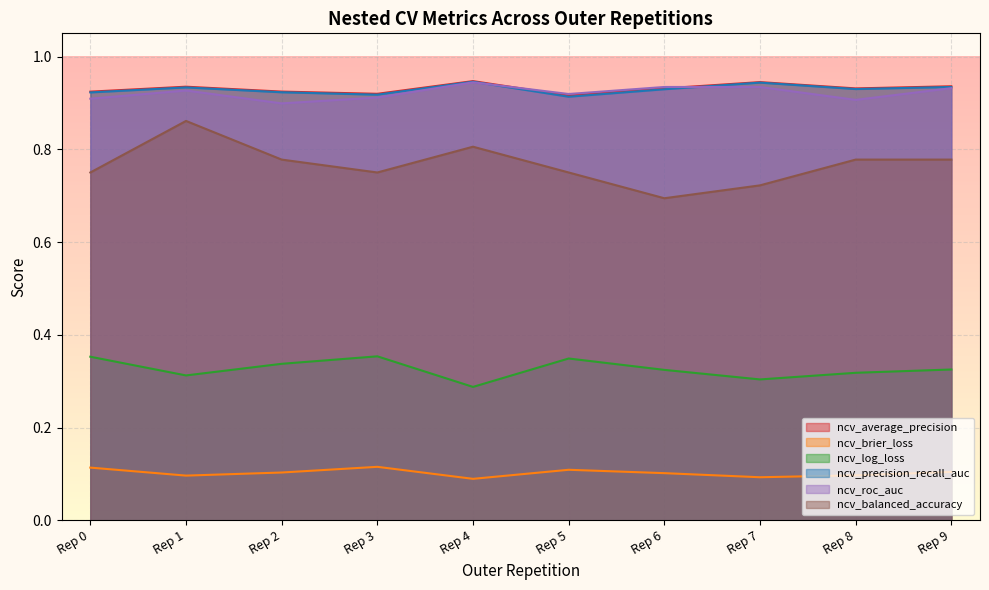

True or false: ncv_roc_auc and ncv_brier_loss cross at least once.

False